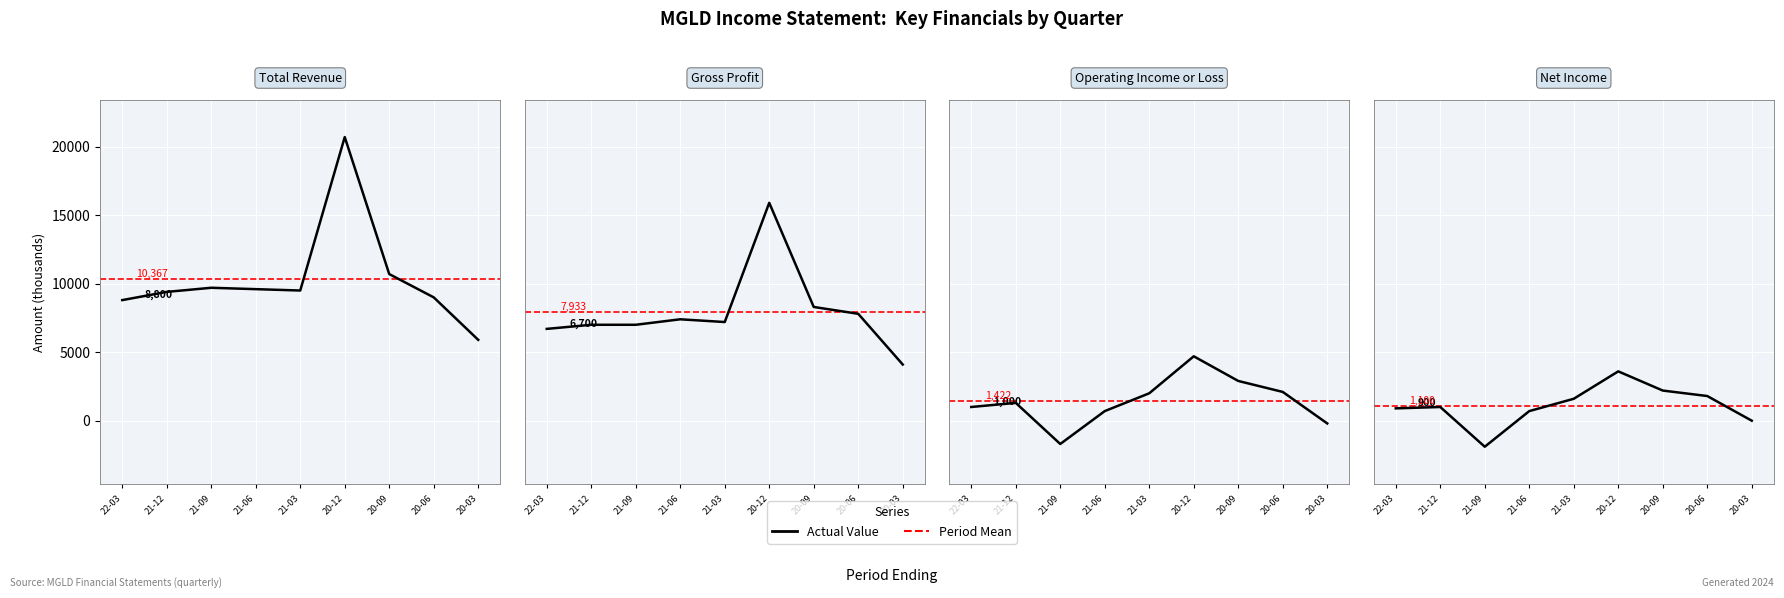

True or false: Operating Income or Loss and Total Revenue intersect in this chart.

False